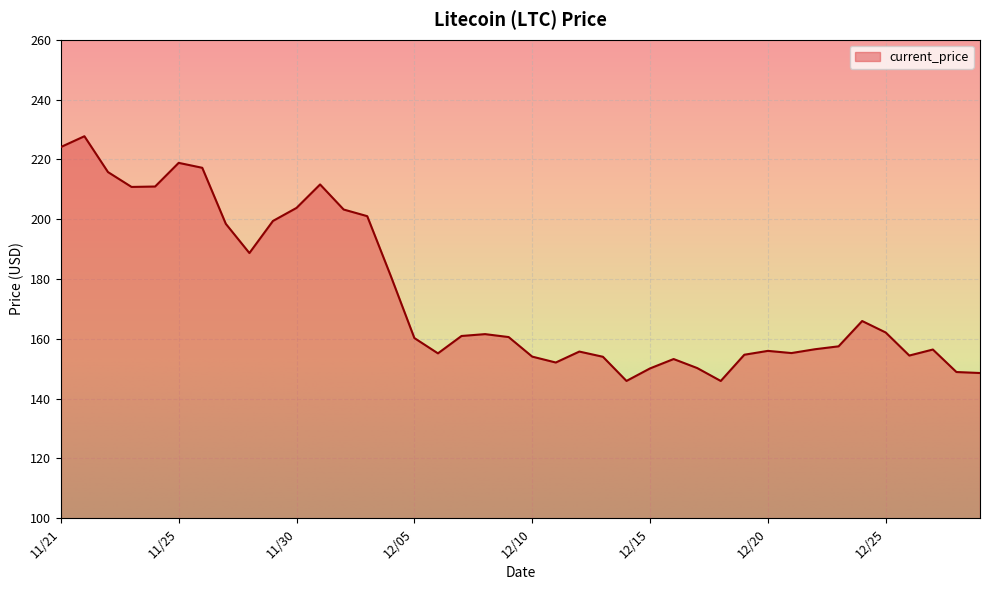

What is the greatest value displayed?

227.7